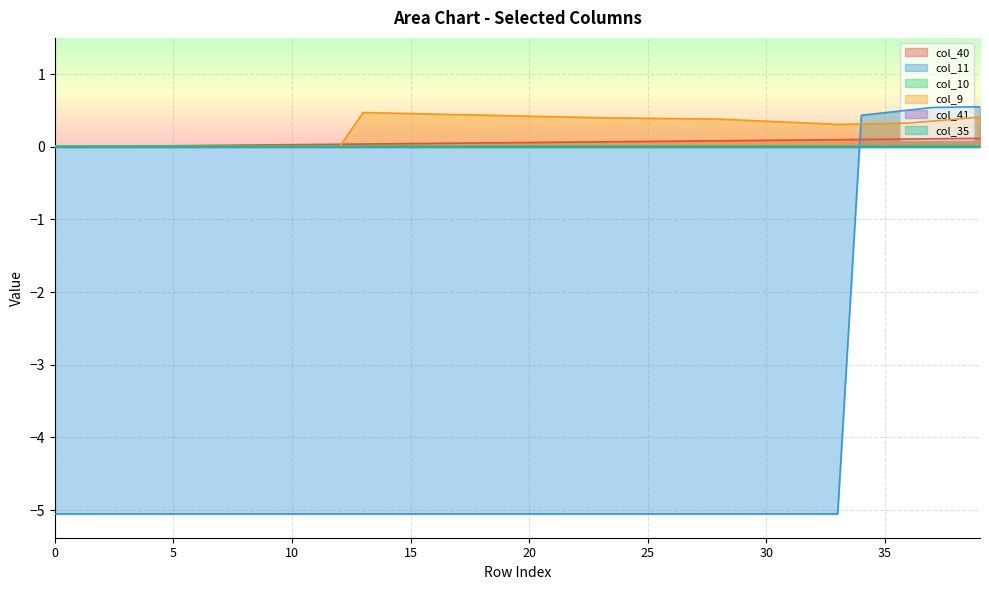

Between 5 and 7, which series saw the biggest shift?

col_40